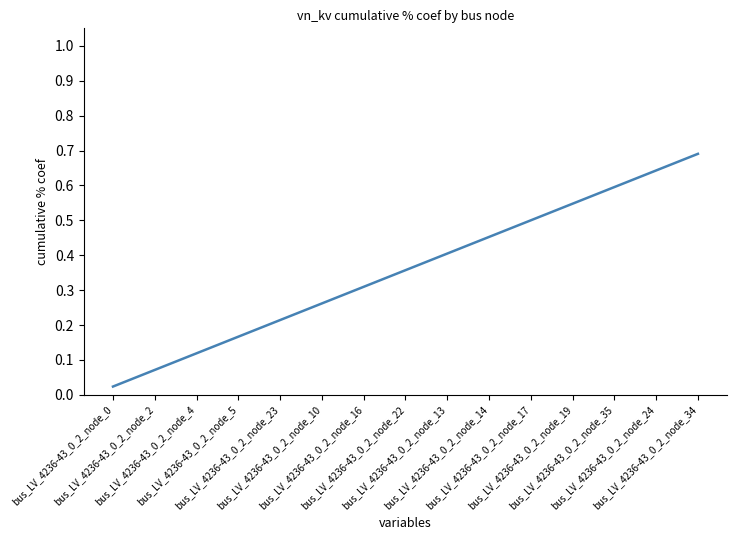

What is the difference between the maximum and minimum values?

0.7